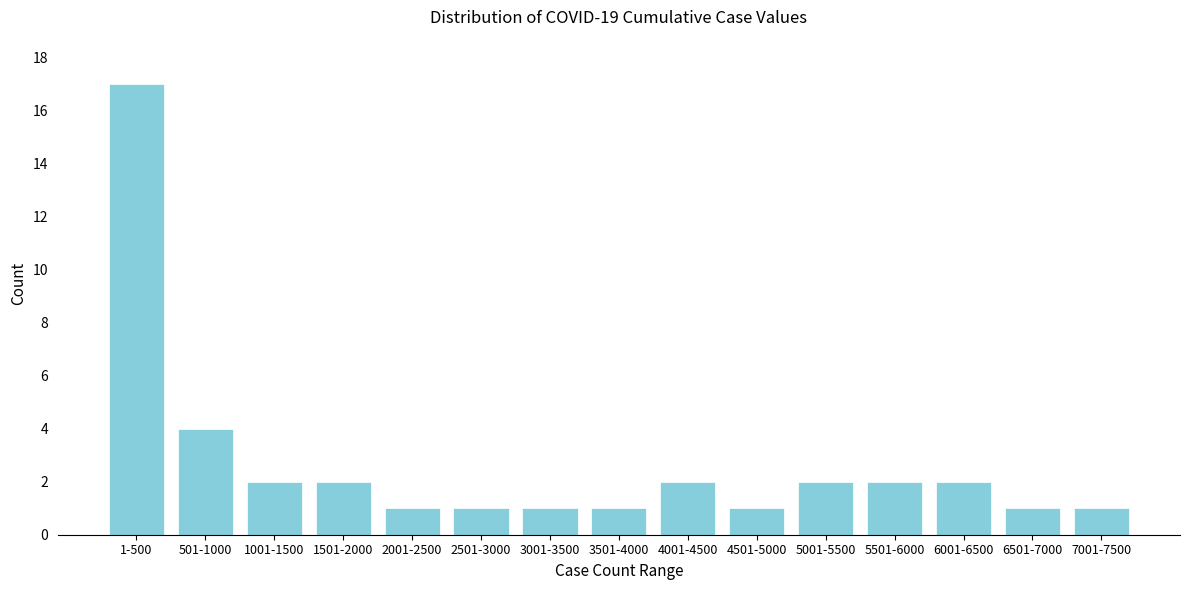

Reading right to left, transcribe all the data shown in this chart.

1	1	2	2	2	1	2	1	1	1	1	2	2	4	17